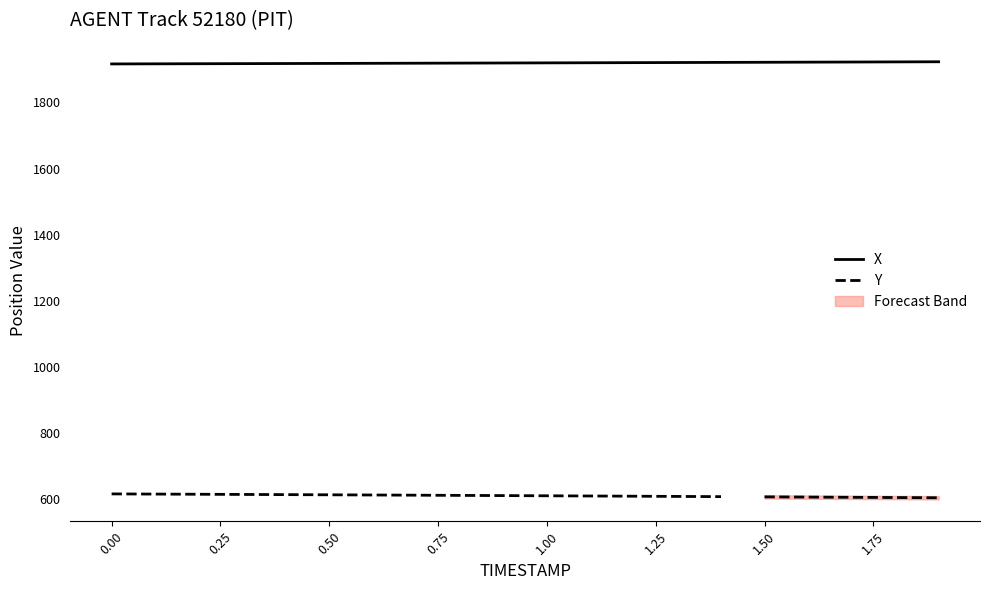

Where does the data first go above 1919?

0.8